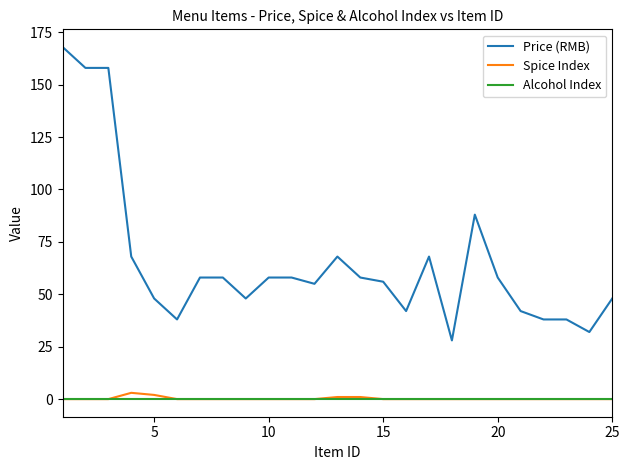

What are all the series names shown in the legend?

Price (RMB), Spice Index, Alcohol Index